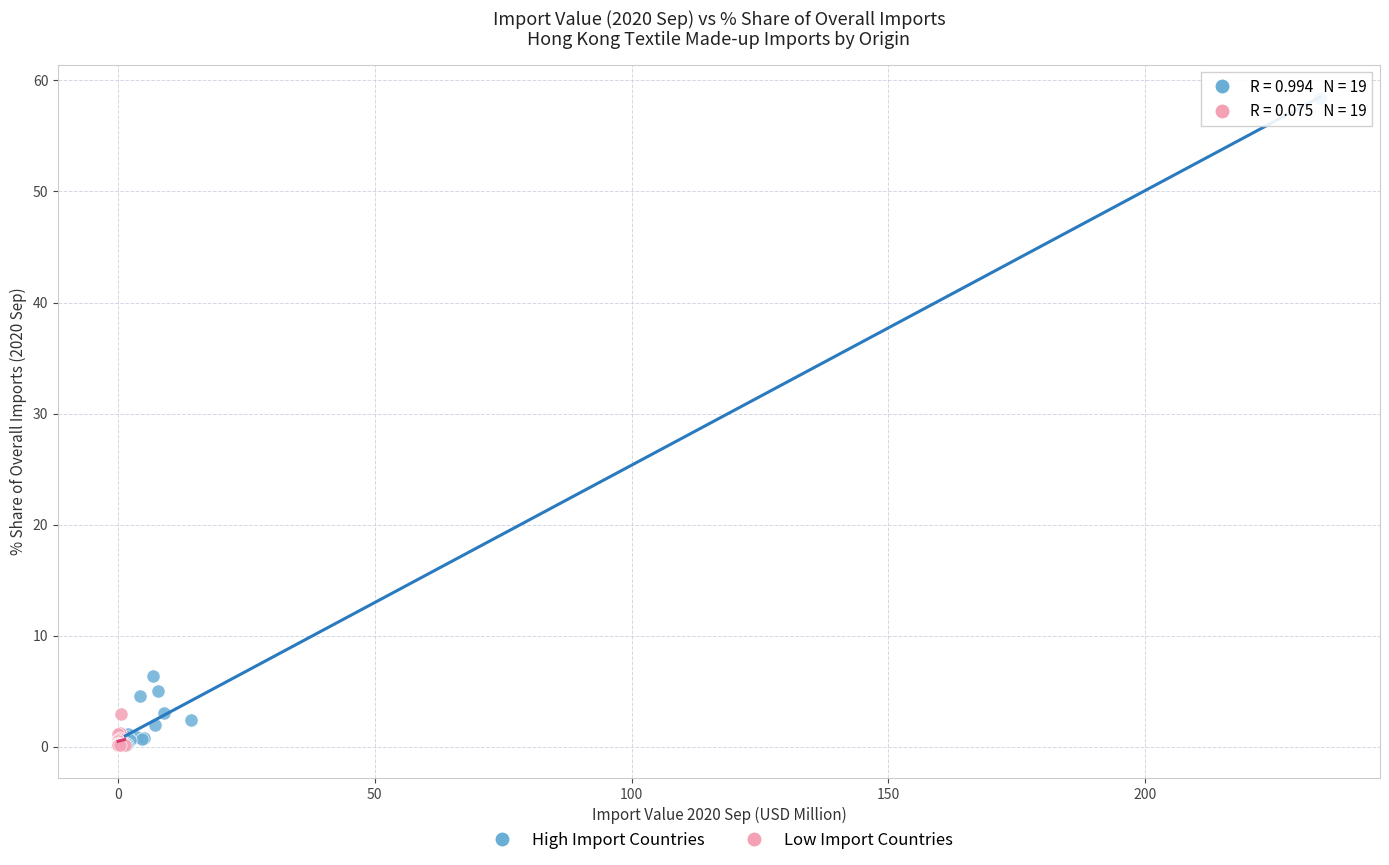

Which series has the widest spread of Y values?

High Import Countries